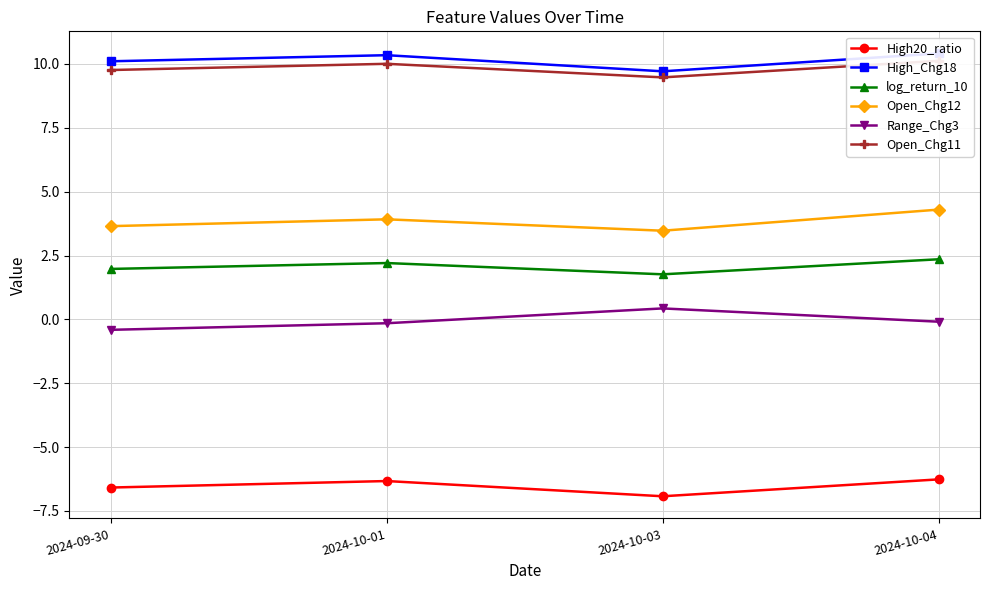

What is the sum of all Open_Chg12 values?

15.3